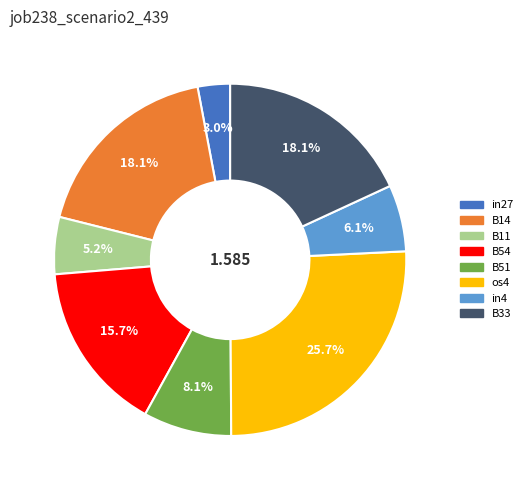

To the nearest percent, what percentage of the pie is B11?

5%